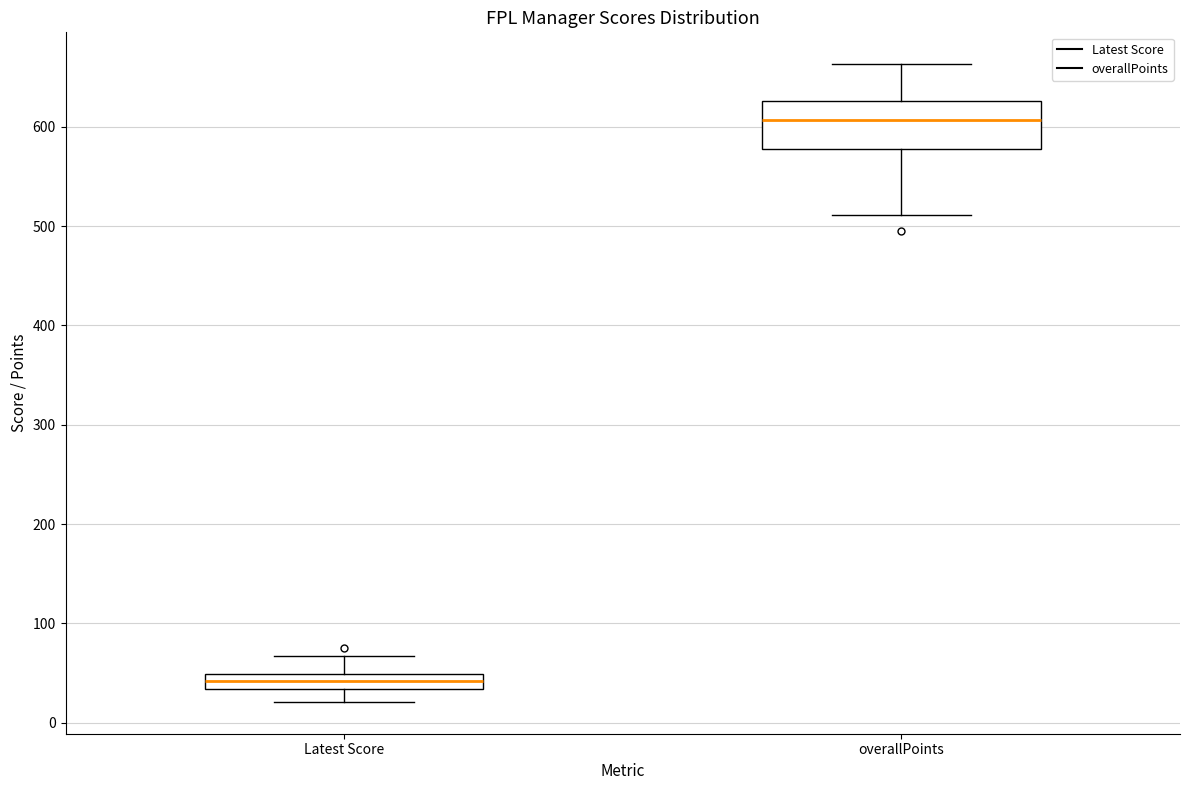

Reading left to right, transcribe this box plot: for each box, give where its median line is, the range the box spans, and where its two whiskers end, as read against the y-axis. The values are not printed on the chart, so give them approximately, as read against the axis.

Latest Score: median 40, box 30 to 50, whiskers 20 to 70
overallPoints: median 610, box 580 to 630, whiskers 510 to 660